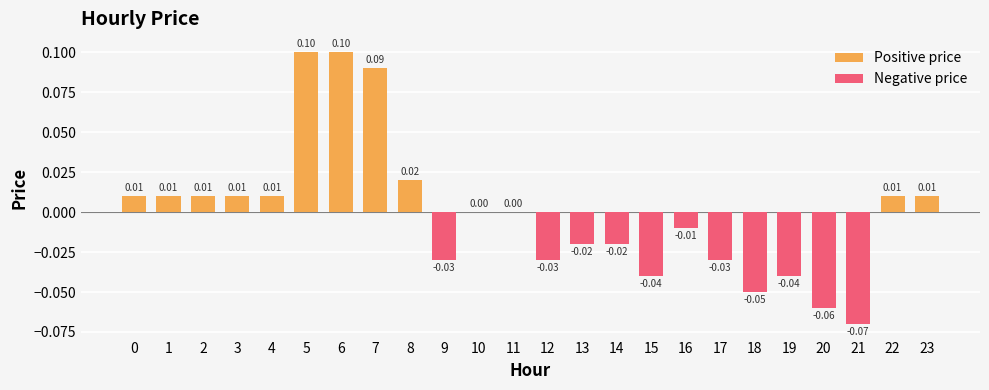

List the labels in order of value, largest first.

5, 6, 7, 8, 0, 1, 2, 3, 4, 22, 23, 10, 11, 16, 13, 14, 9, 12, 17, 15, 19, 18, 20, 21